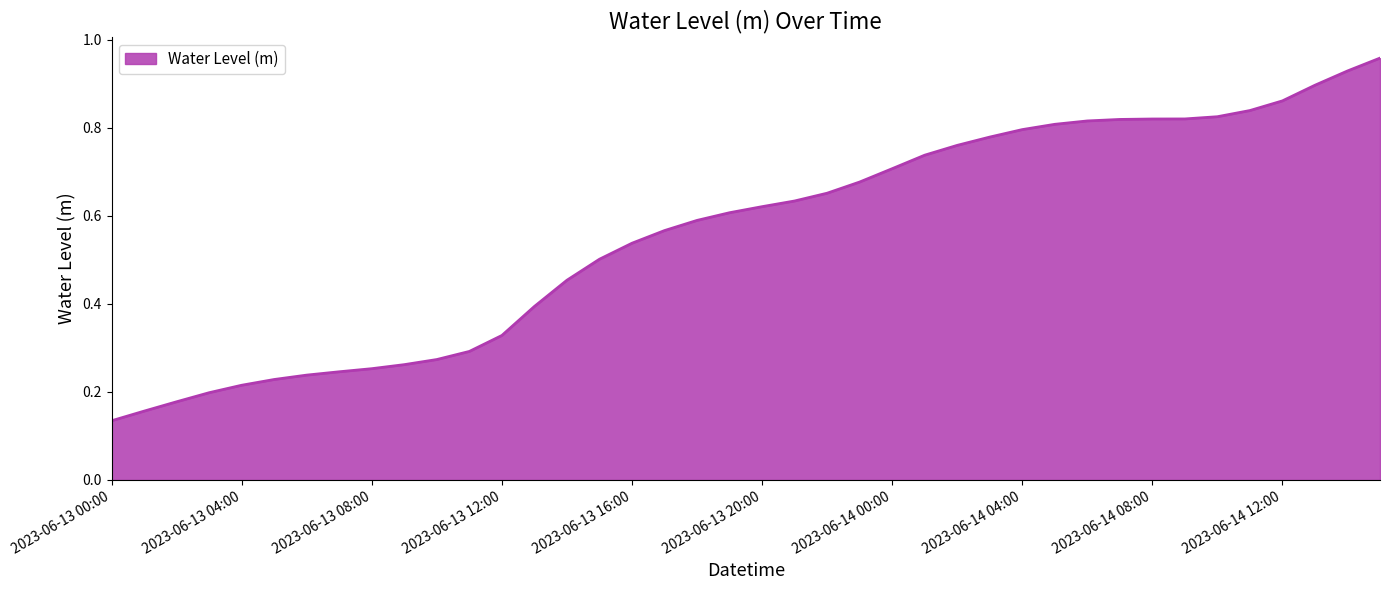

Is this an area chart (filled region under the line)?

Yes